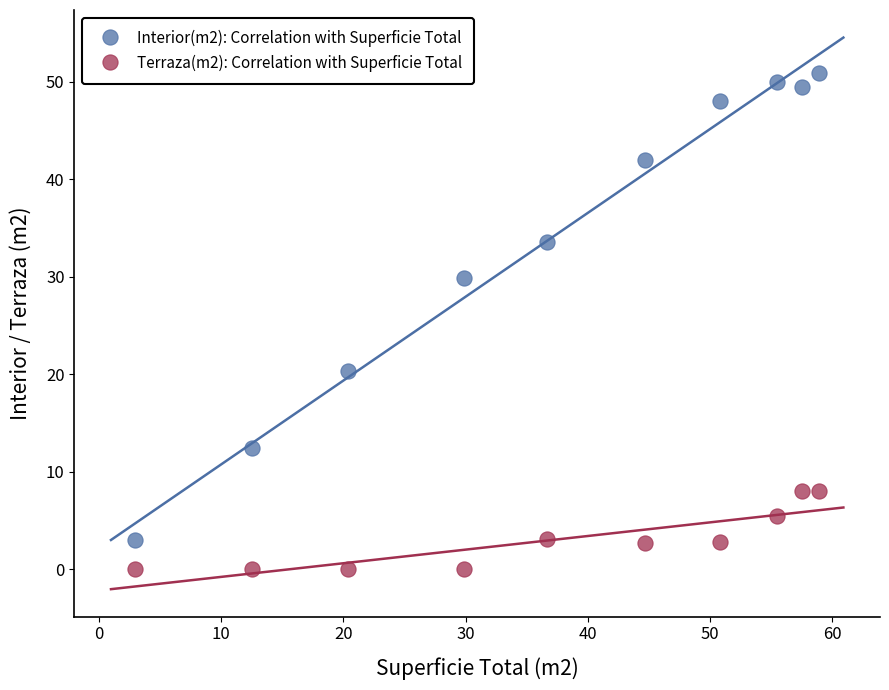

What is the X range (max minus min) for the scatter plot?

55.9